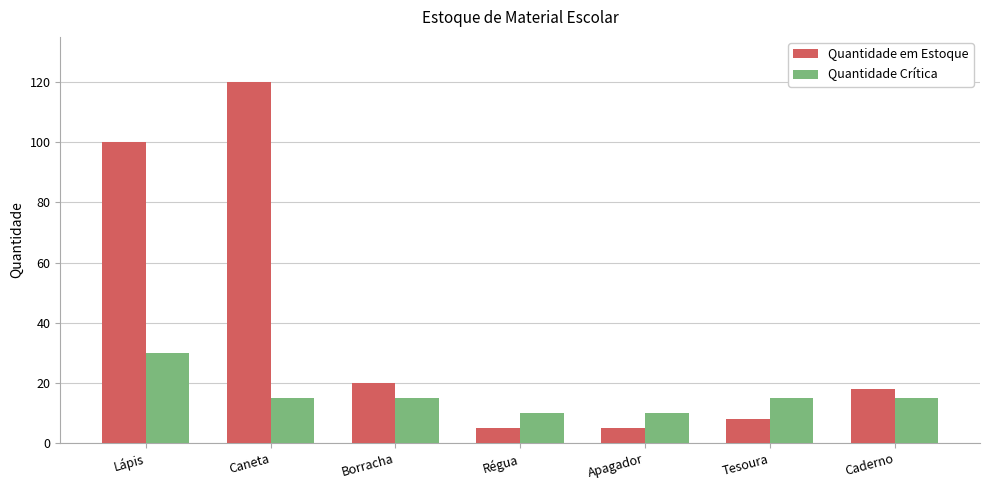

List the series in order of their peak value, lowest first.

Quantidade Crítica, Quantidade em Estoque